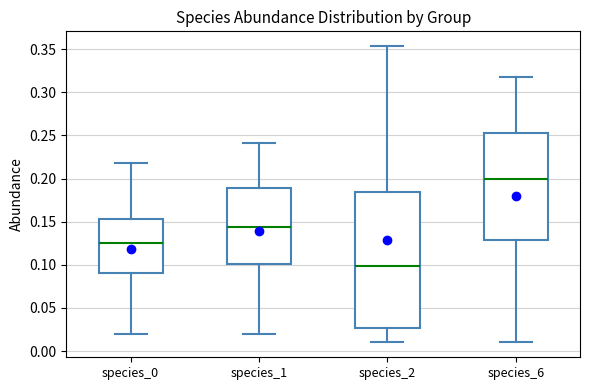

Which box's median line is the highest?

species_6